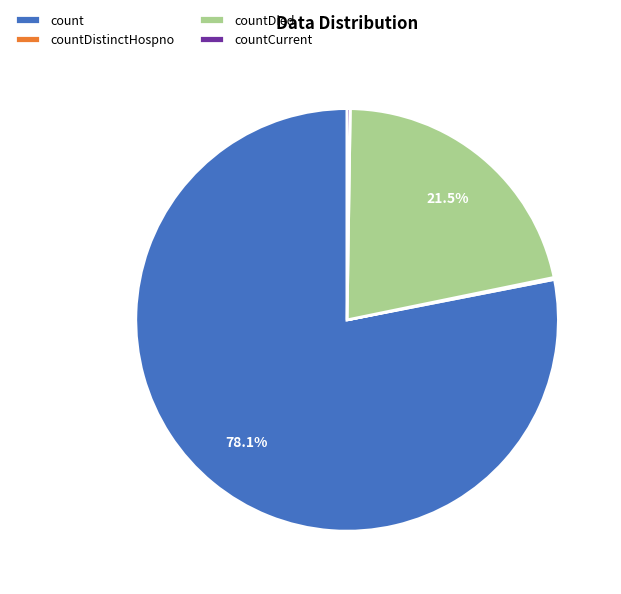

To the nearest percent, what is the average slice percentage?

25%